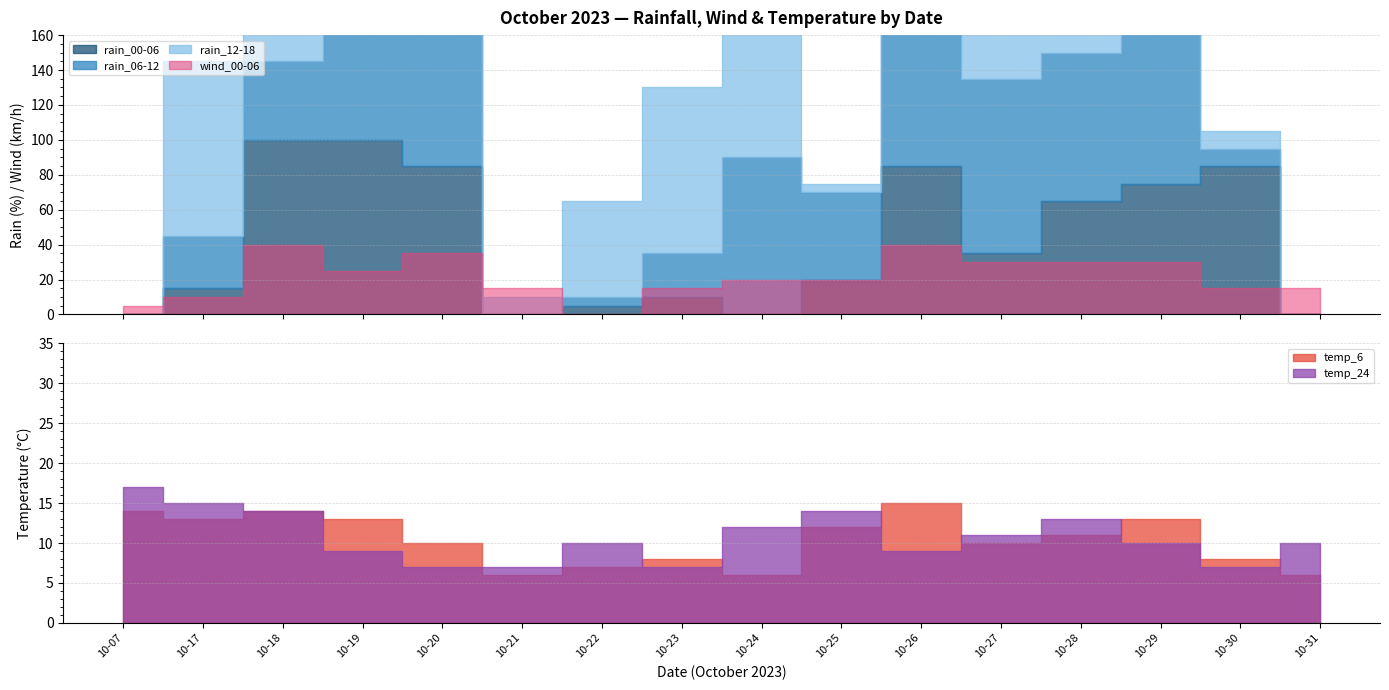

How many lines are shown in the chart?

6